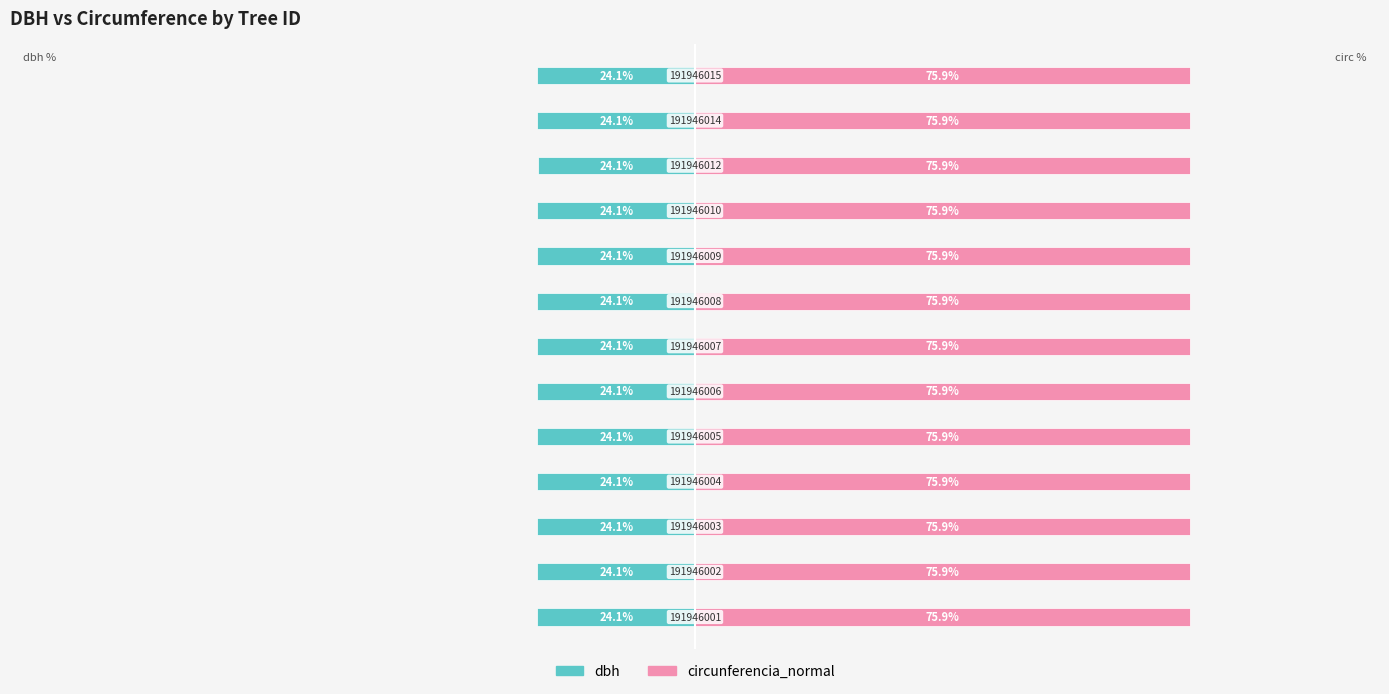

True or false: dbh has a value of -5.2 at 3.

False